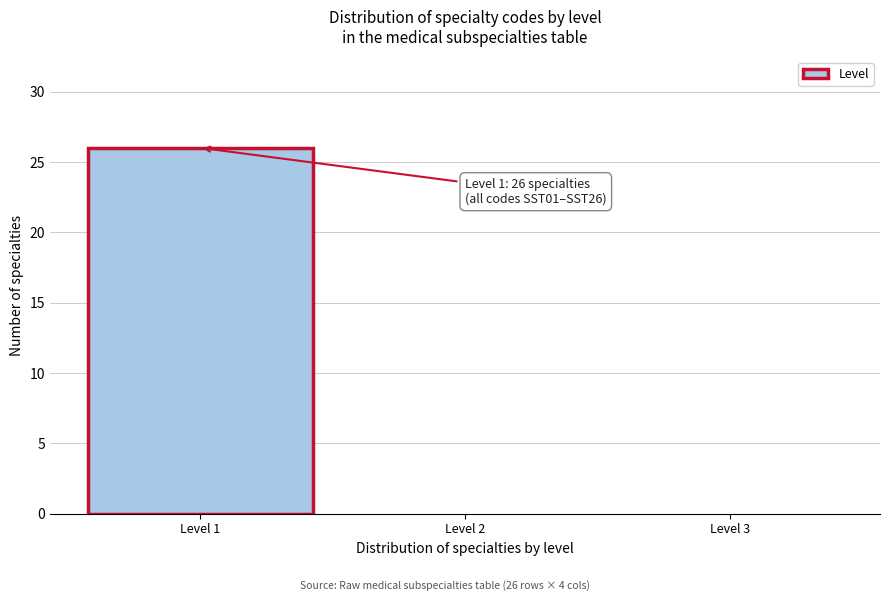

Over which range of the x-axis is the bar tallest?

0.5 to 1.5